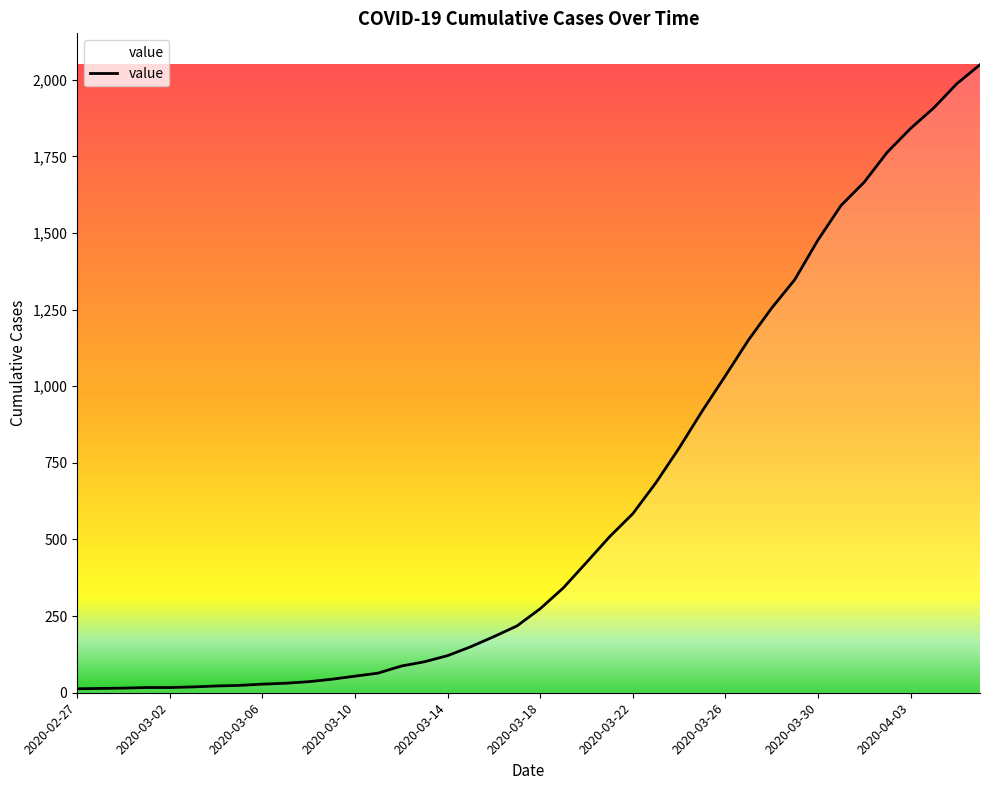

Reading left to right, what are all the values shown in this chart?

13	14	15	17	17	19	22	24	28	31	36	44	54	64	87	101	121	150	183	218	274	342	425	509	584	685	798	919	1034	1151	1255	1348	1477	1590	1666	1764	1841	1908	1987	2049